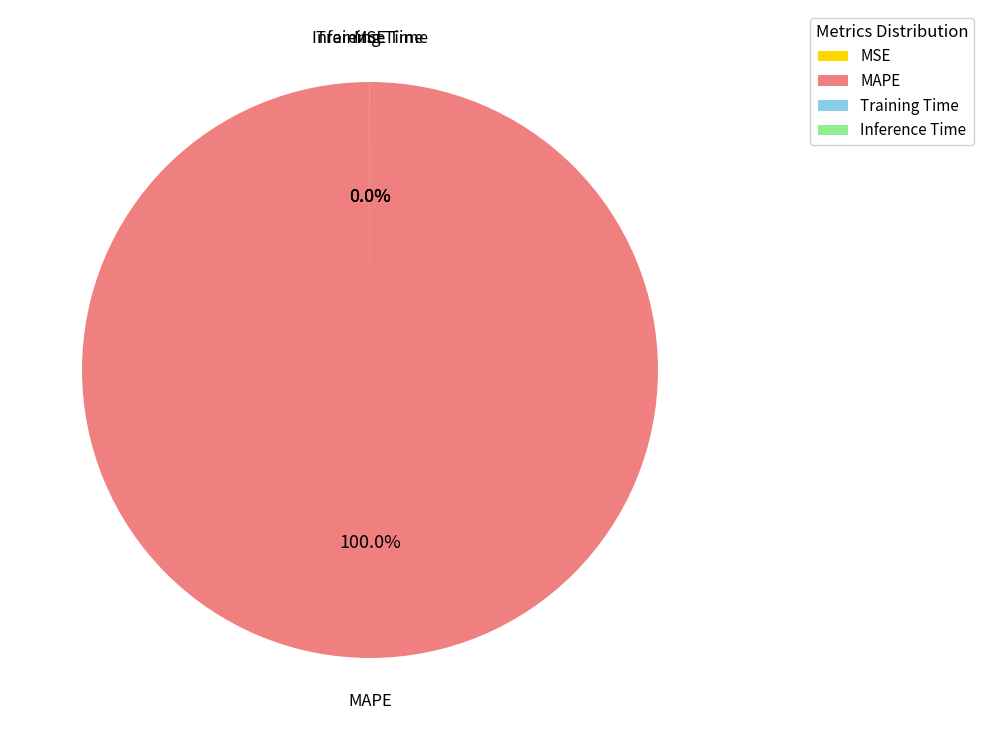

Does any single category account for the majority?

Yes